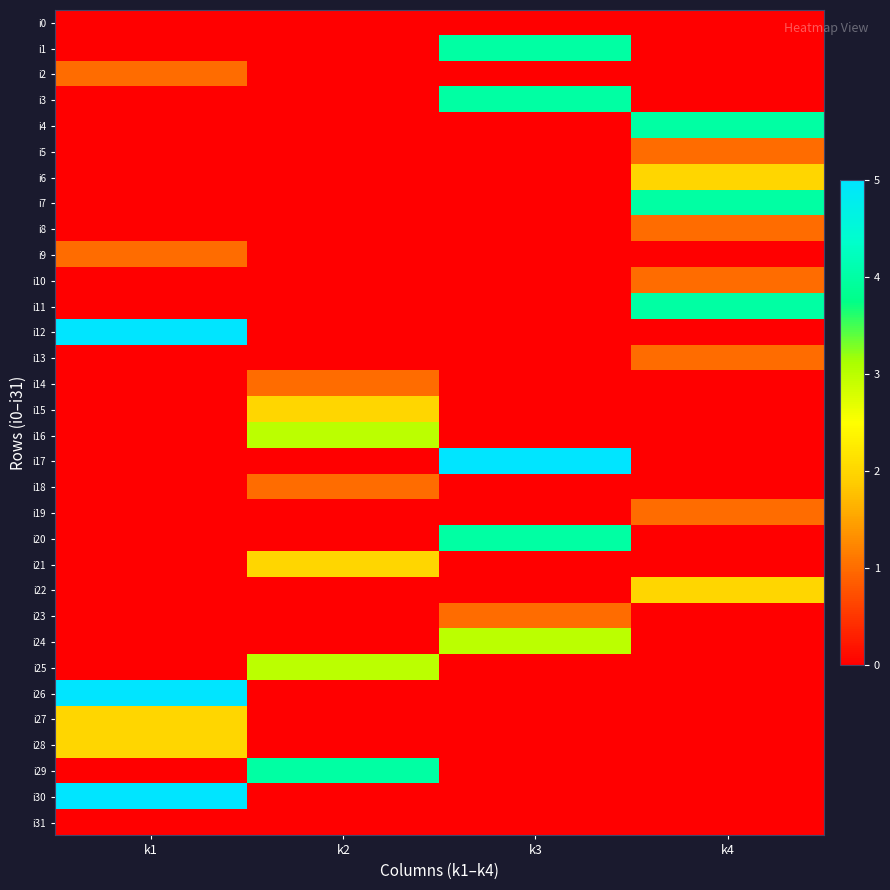

Count the number of categories in the chart.

4